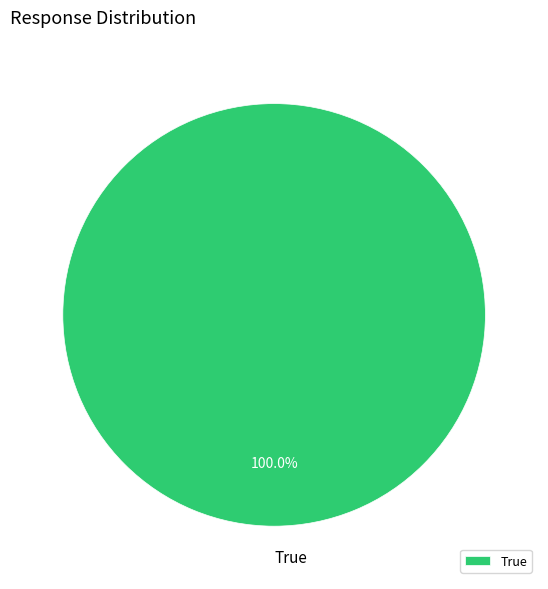

Rank the categories by value from lowest to highest.

True